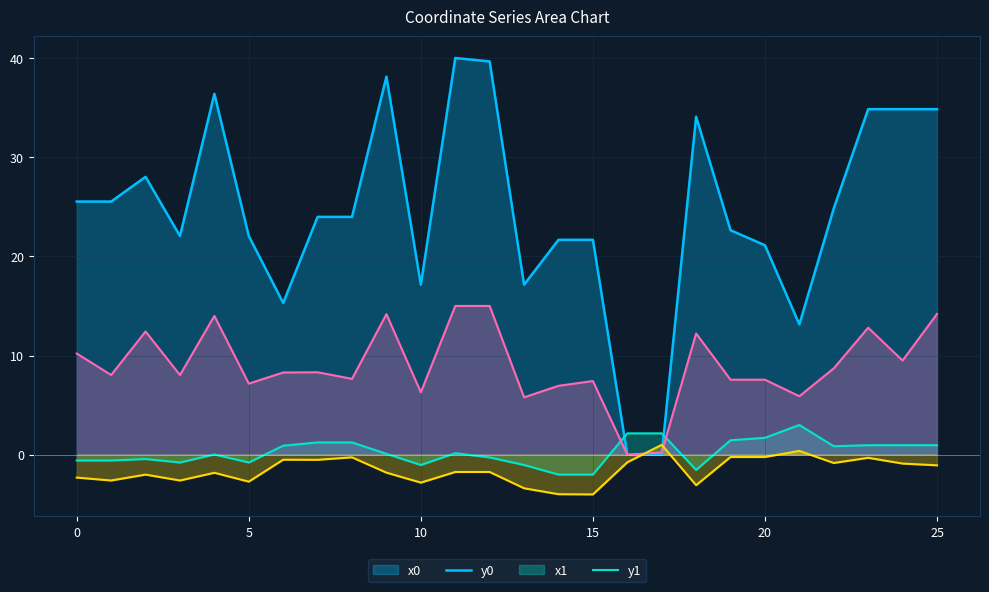

The x1 series shows 16.3 at 0. True or false?

False